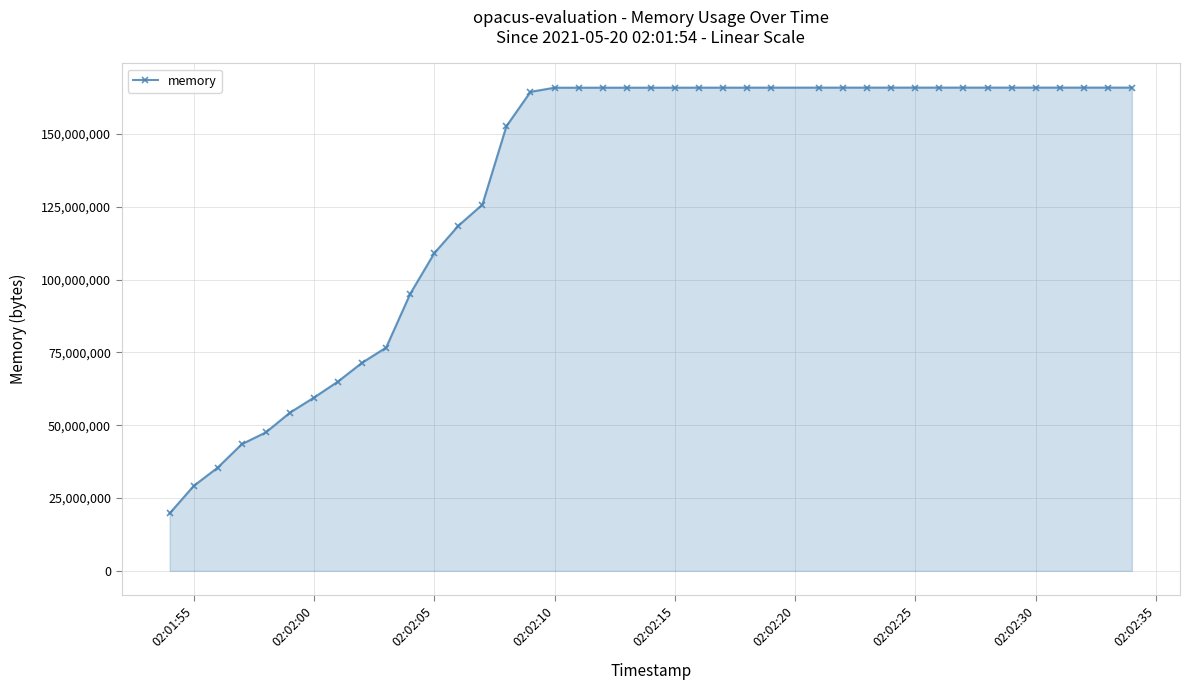

How many lines are shown in the chart?

1